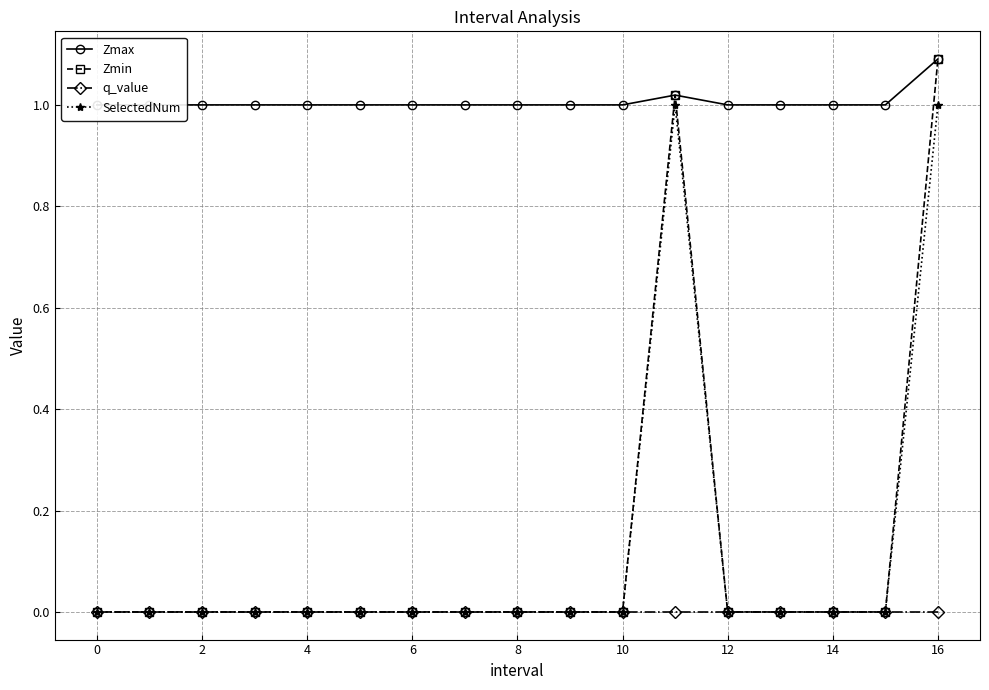

Count the Zmax values in the range 1 to 2.

17